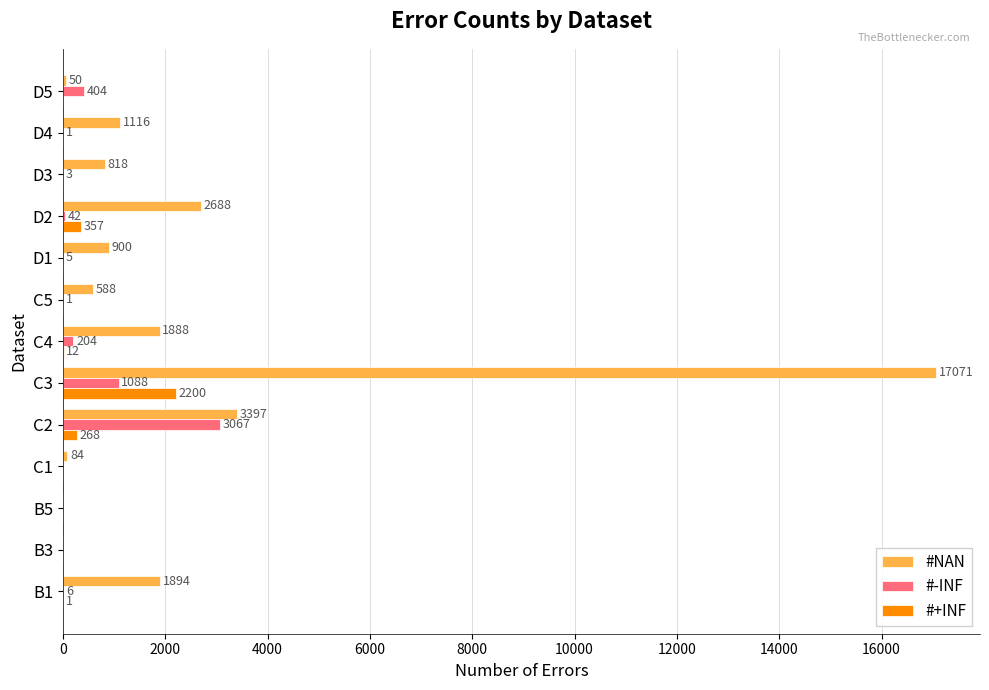

Is the value of #NAN at D2 greater than the value of #-INF at D5?

Yes